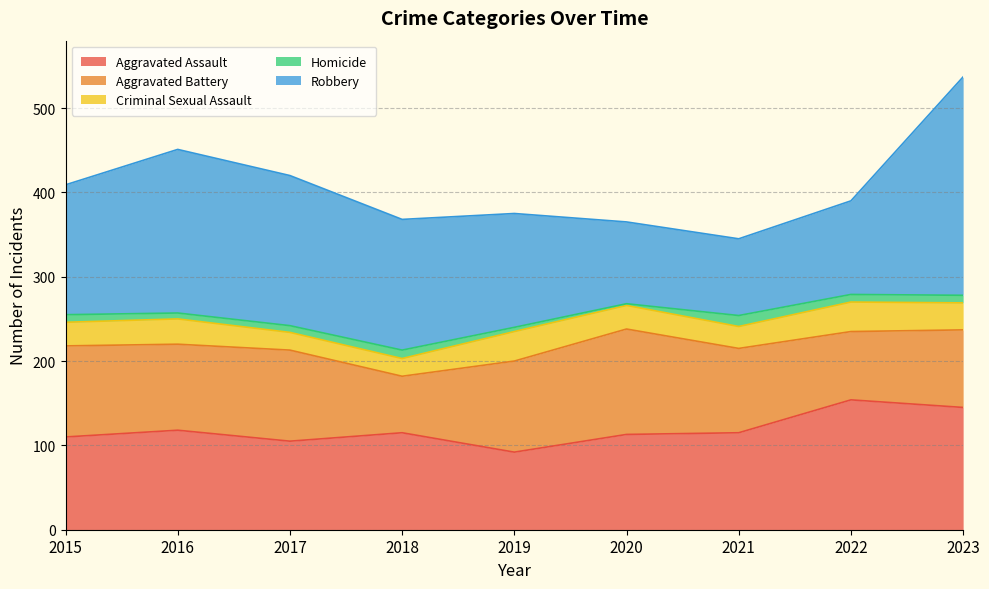

What is the minimum value shown in the chart?

2